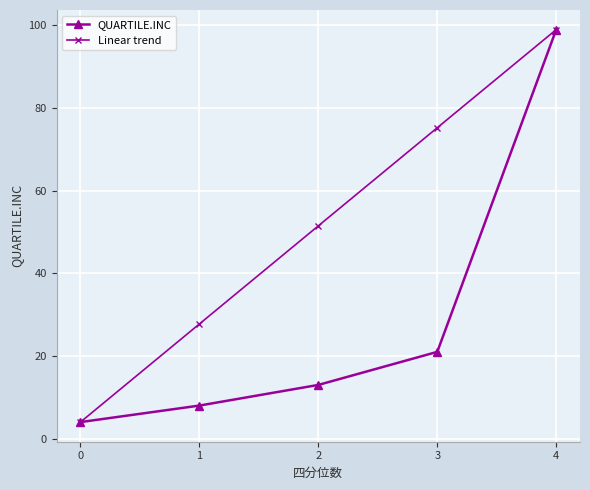

True or false: Linear trend has a value of 19.0 at 2.

False